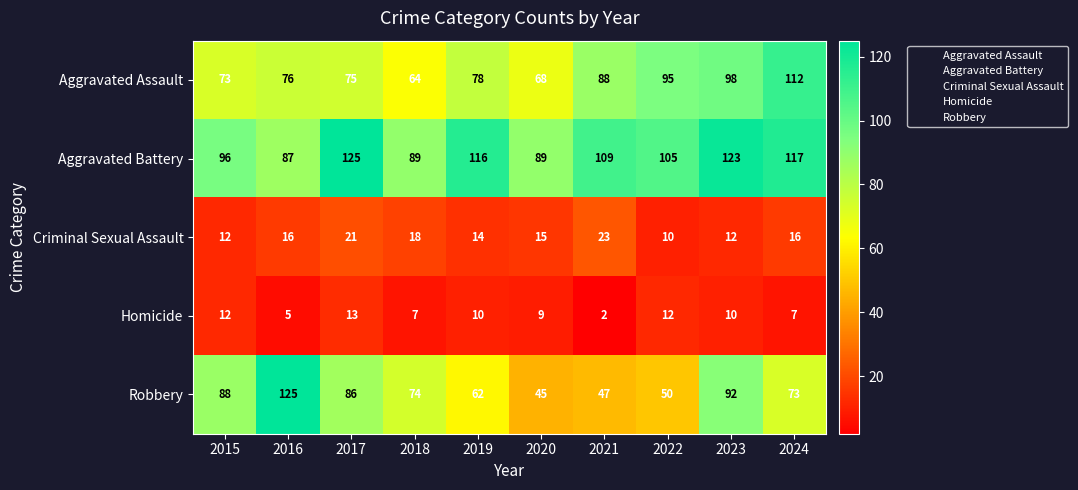

What is the difference between the highest and lowest values at 2022?

95